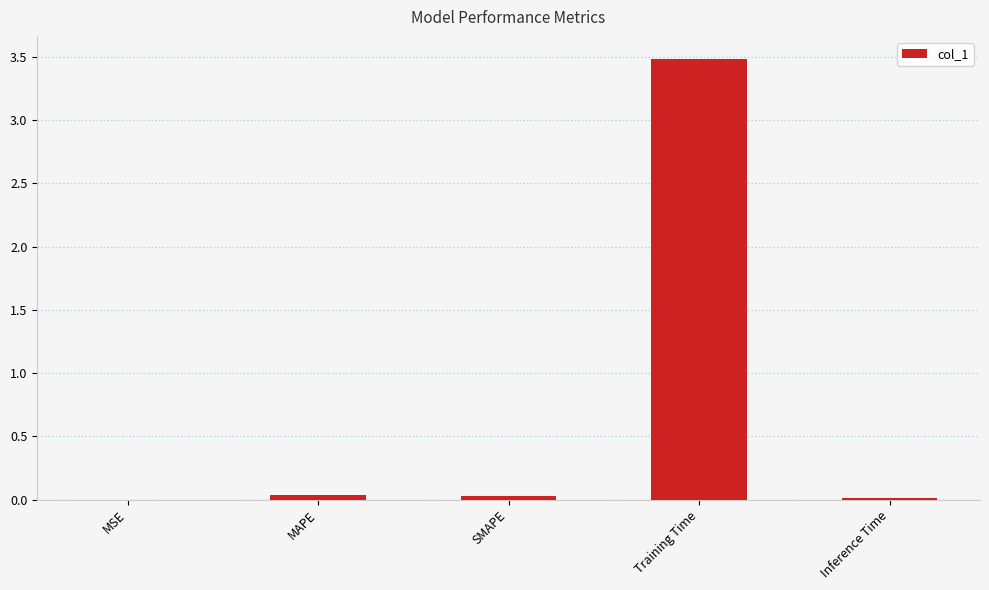

Are the bars horizontal?

No